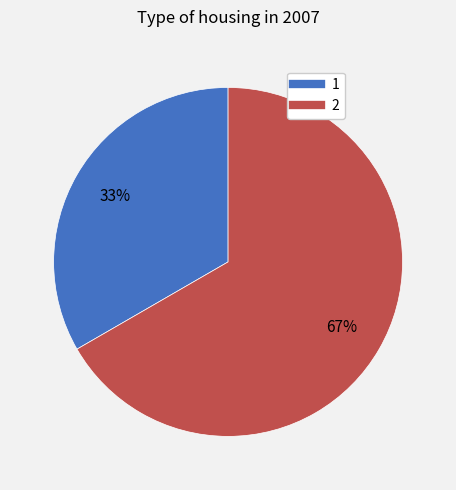

Approximately how many times larger is the value at 2 compared to 1?

2.0